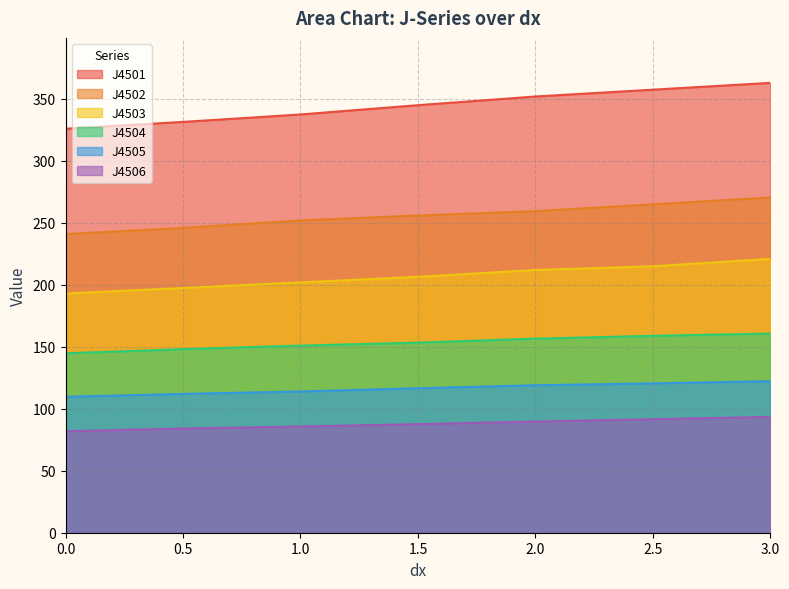

How many values in the J4505 series exceed 116?

4